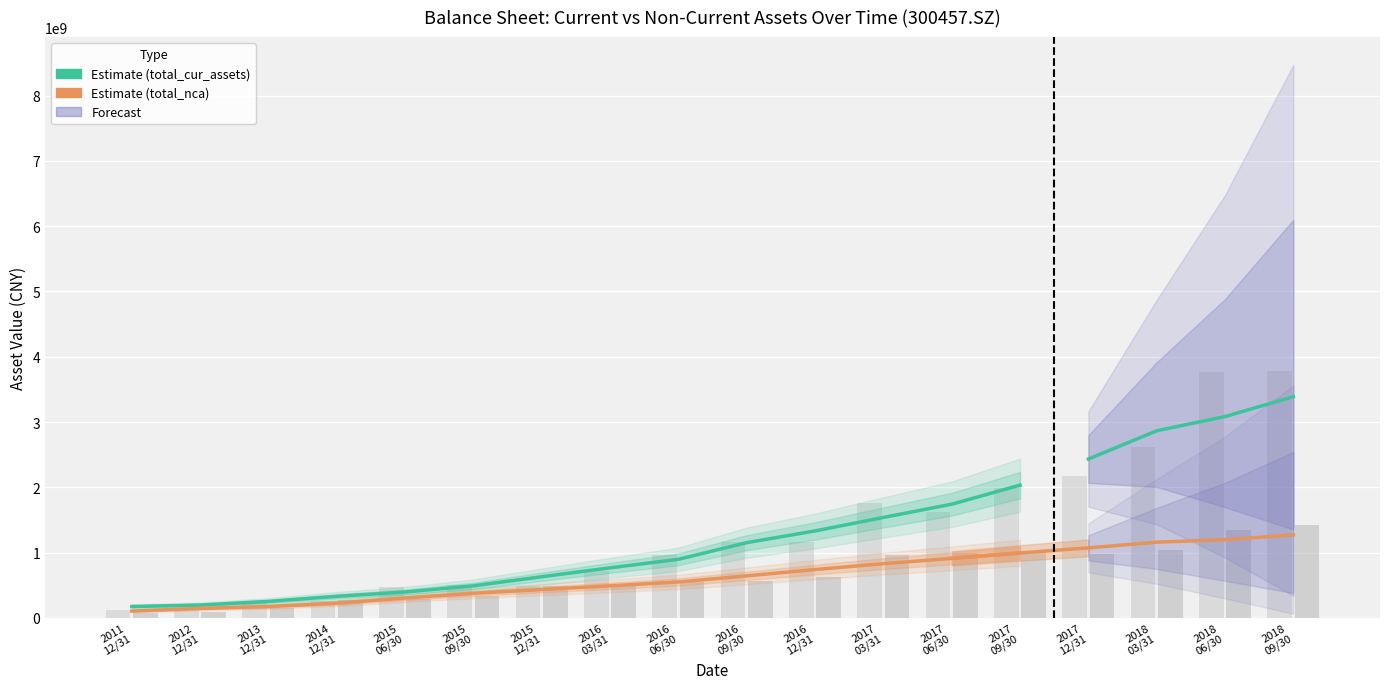

Is the value of total_cur_assets (Estimate) at 2015
06/30 greater than the value of total_nca (Estimate) at 2015
12/31?

No